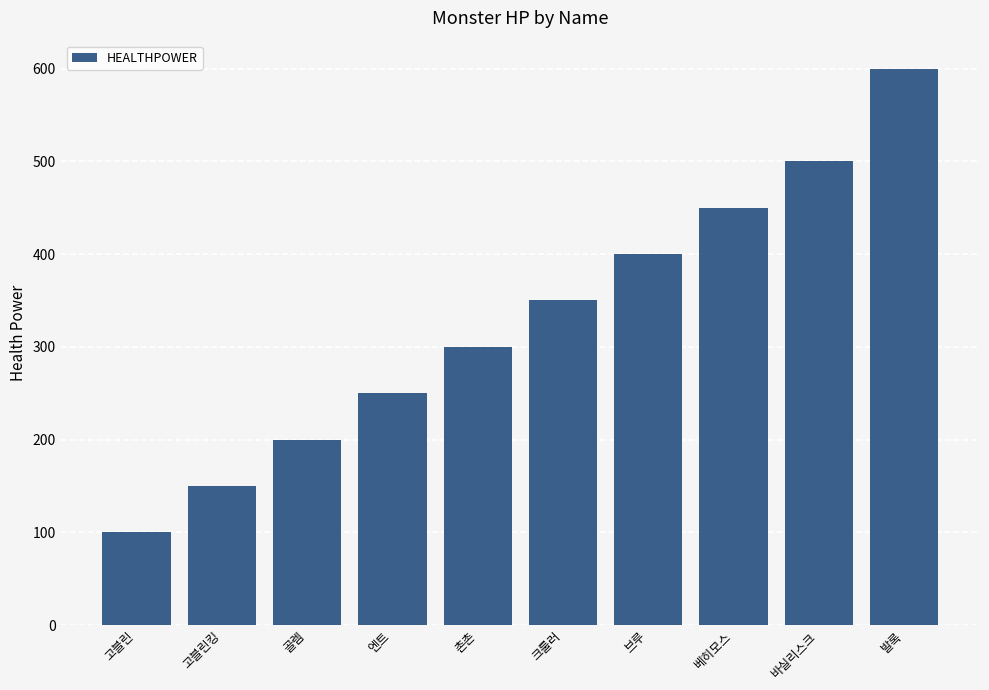

Which category has the lowest value across all series?

고블린